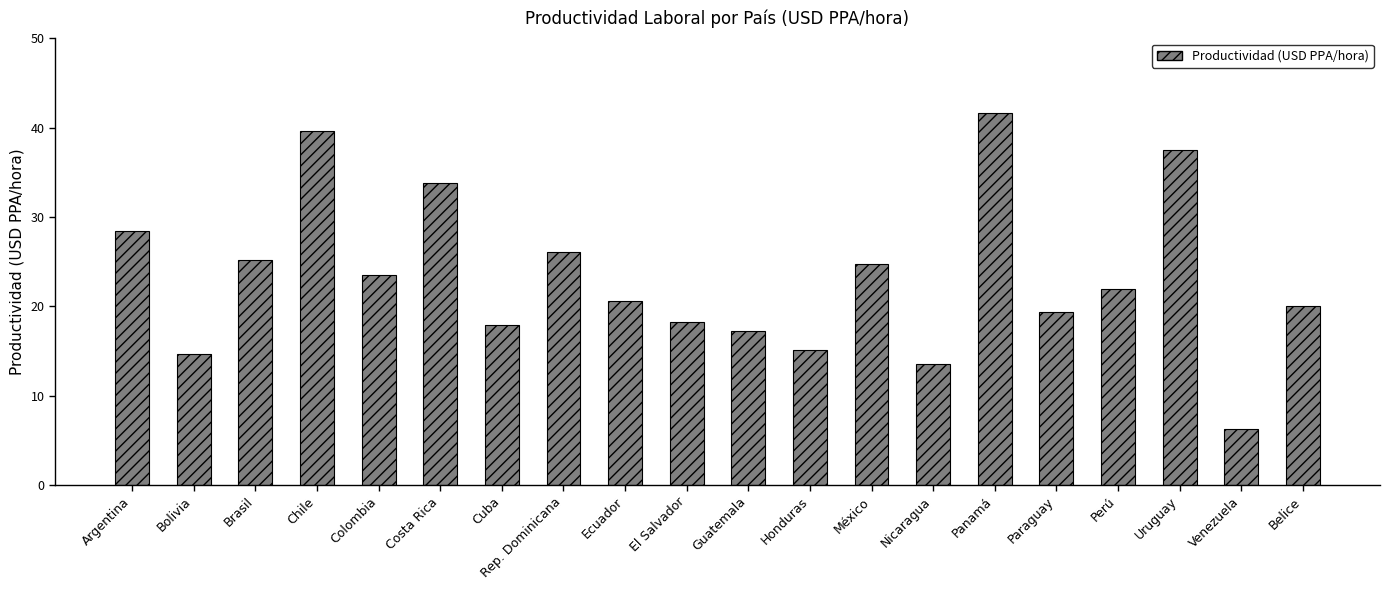

What is the approximate value at Panamá?

41.7